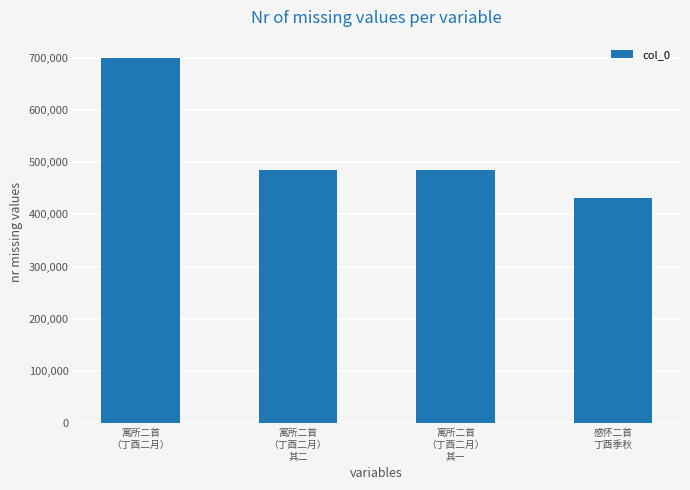

What position from the left is 寓所二首
（丁酉二月）
其二?

2